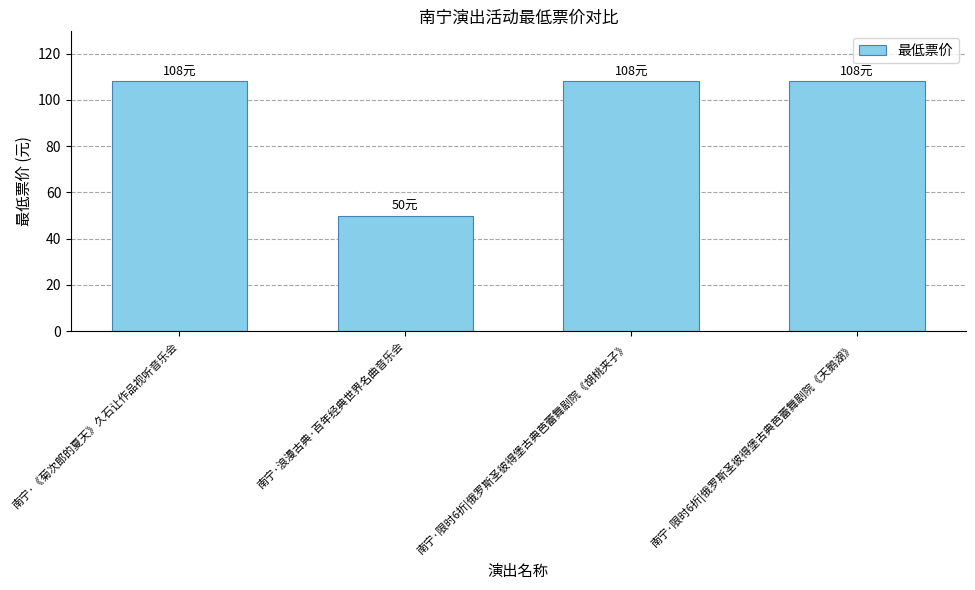

Are the bars horizontal?

No